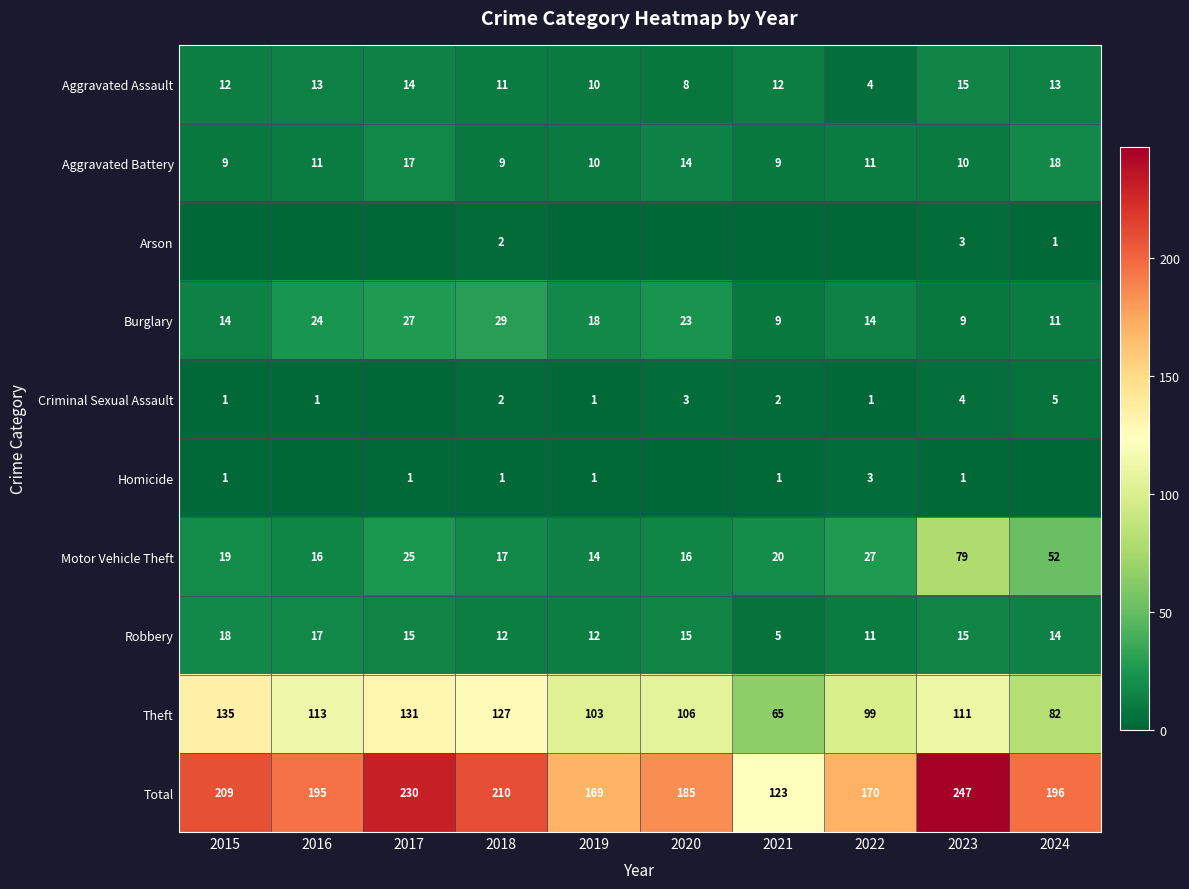

True or false: Total has a value of 309 at 2018.

False